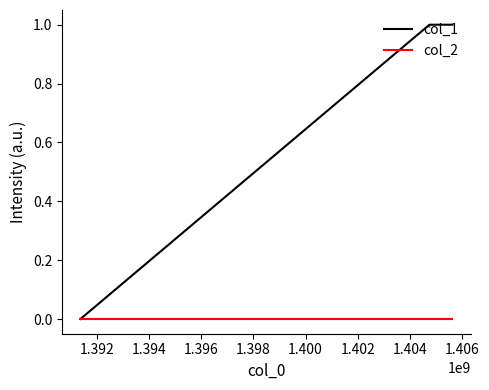

Reading left to right, transcribe all the data shown in this chart.

col_1: 0	1	1
col_2: 0	0	0